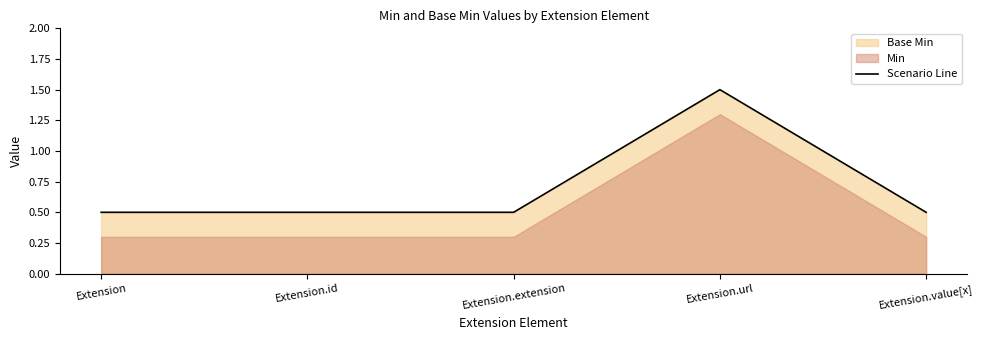

What is the label of the 1st point from the right?

Extension.value[x]